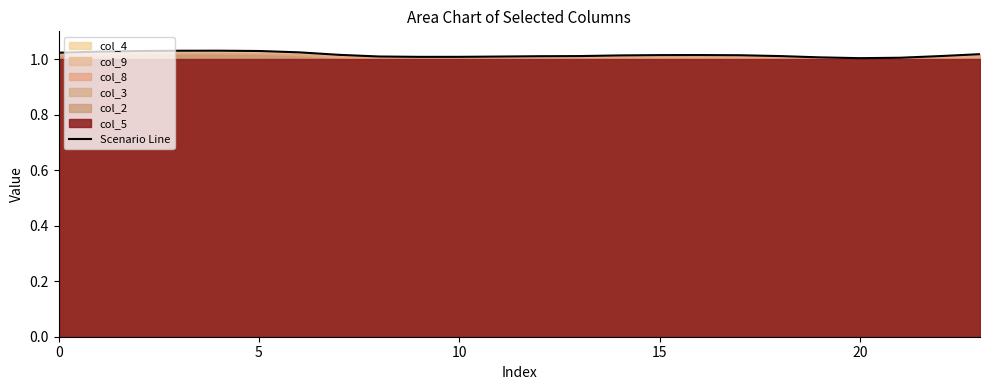

At which label is the value closest to 1?

20